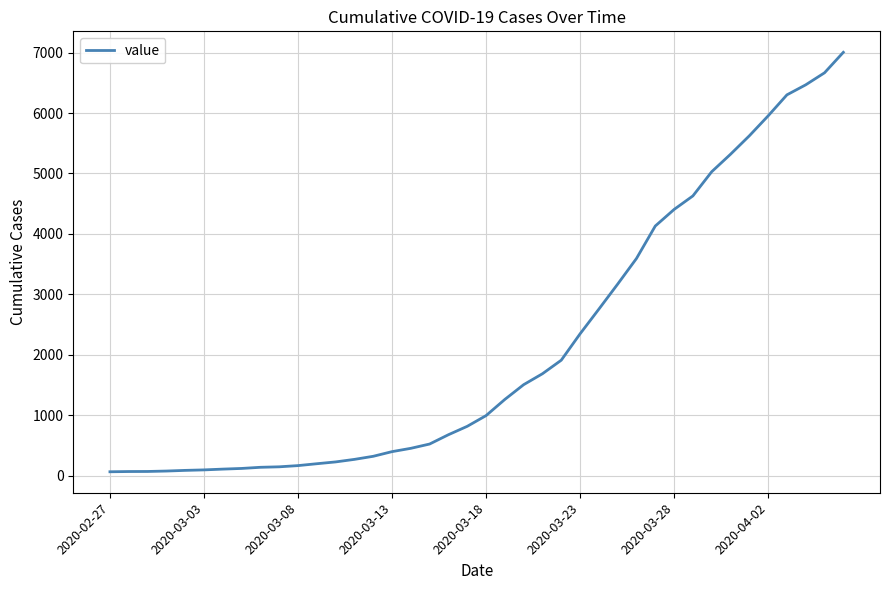

What is the smallest value displayed?

65